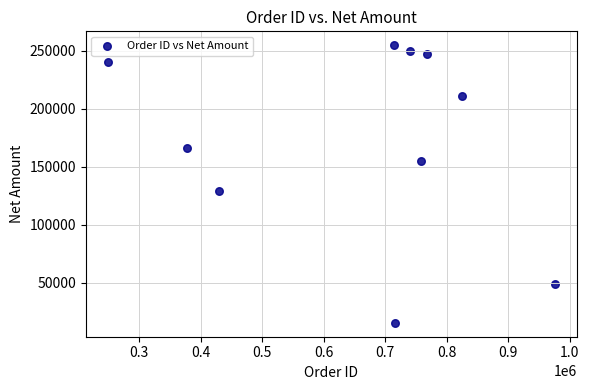

What Y value in the scatter plot is closest to 135033?

128825